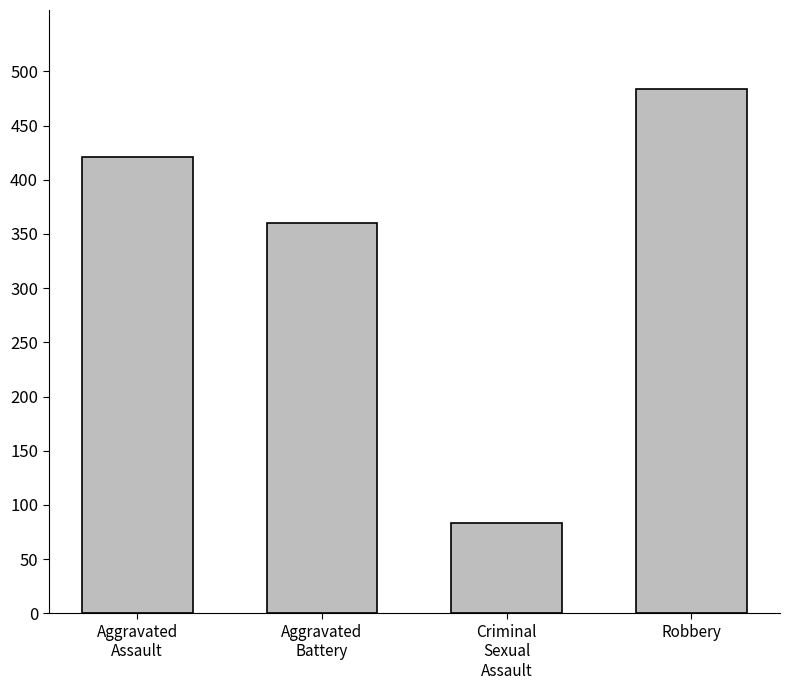

What is the difference between the maximum and second lowest values?

124